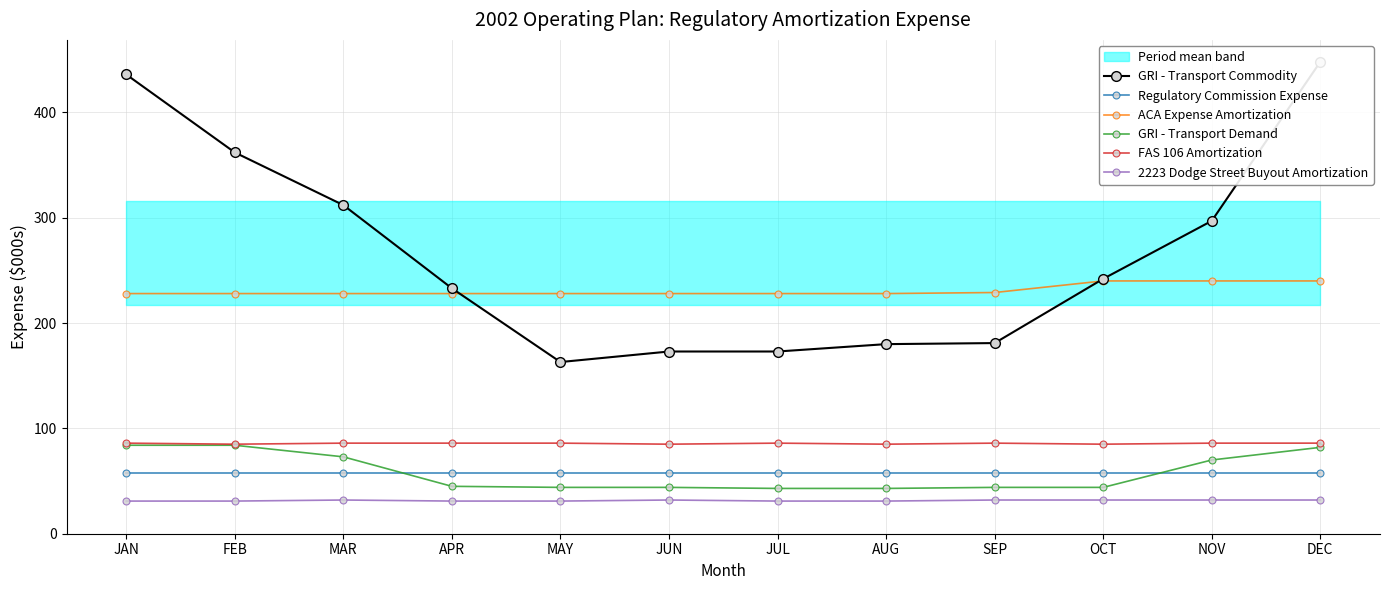

Reading left to right, extract all data points from this chart.

GRI - Transport Commodity: 436	362	312	233	163	173	173	180	181	242	297	448
Regulatory Commission Expense: 58	58	58	58	58	58	58	58	58	58	58	58
ACA Expense Amortization: 228	228	228	228	228	228	228	228	229	240	240	240
GRI - Transport Demand: 84	84	73	45	44	44	43	43	44	44	70	82
FAS 106 Amortization: 86	85	86	86	86	85	86	85	86	85	86	86
2223 Dodge Street Buyout Amortization: 31	31	32	31	31	32	31	31	32	32	32	32